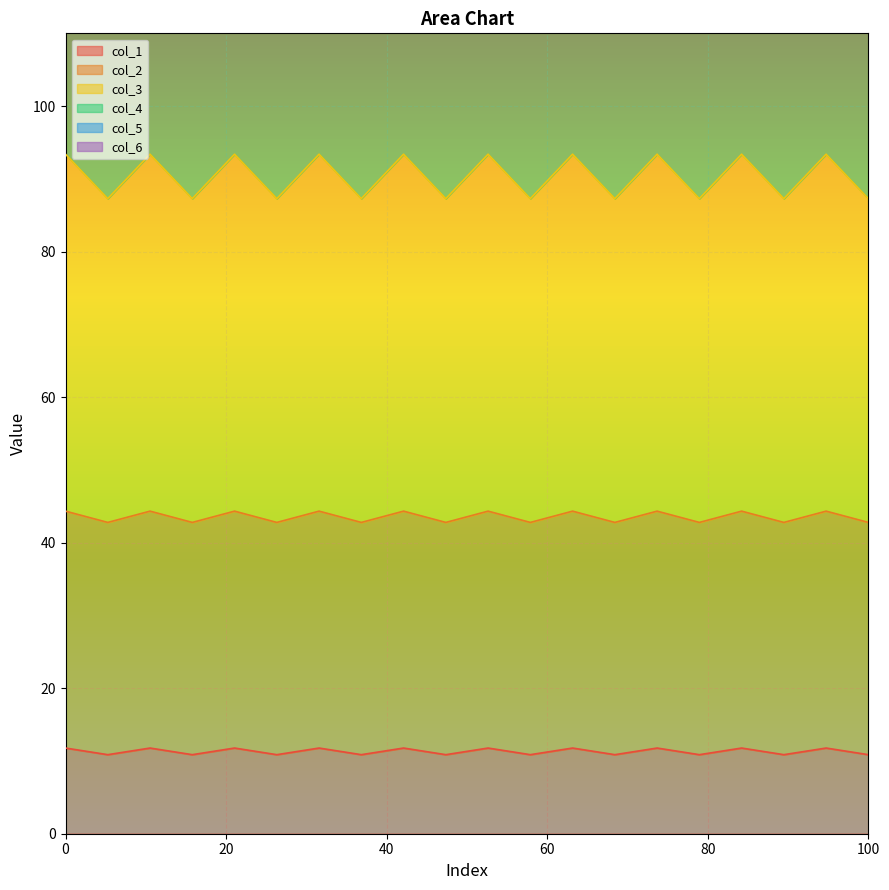

True or false: col_4 and col_6 intersect in this chart.

False